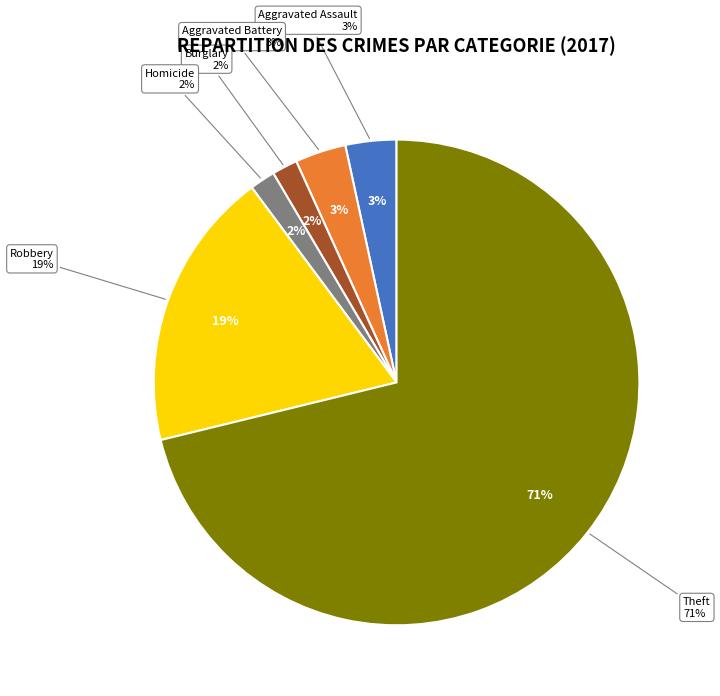

True or false: Homicide accounts for 2% of the total.

True